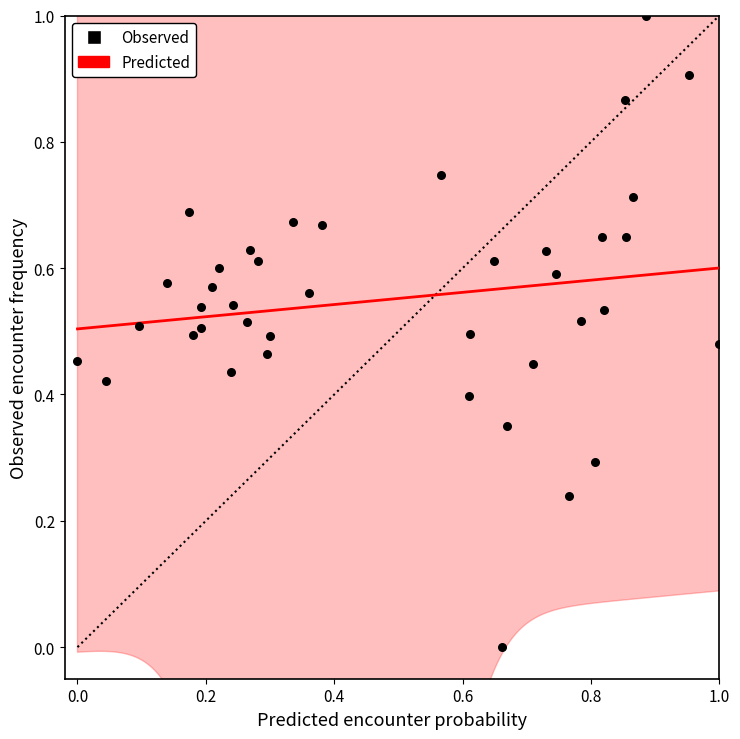

What is the range of X values (max minus min)?

1.0